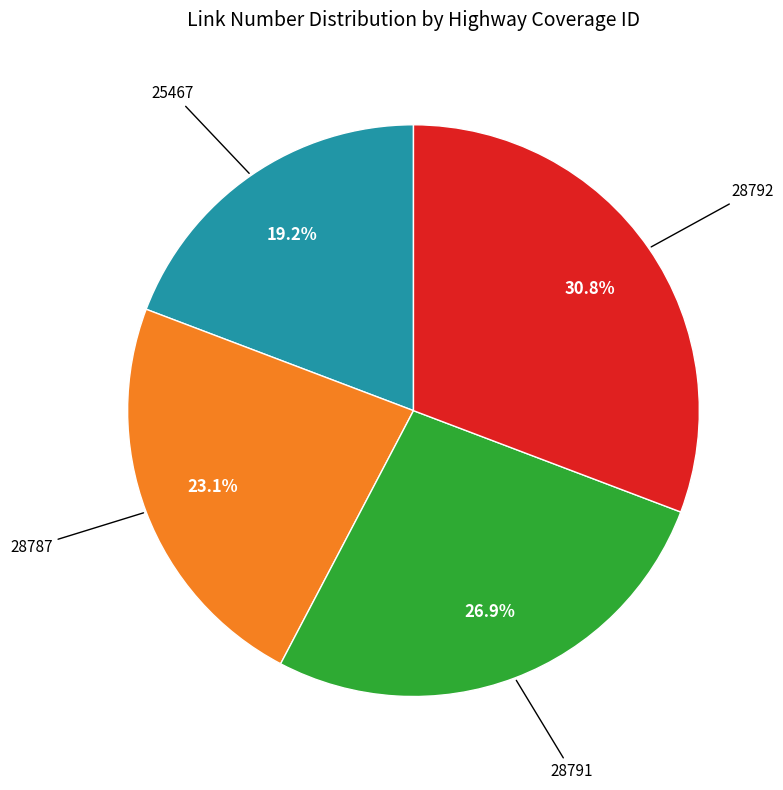

Does any single category account for the majority?

No